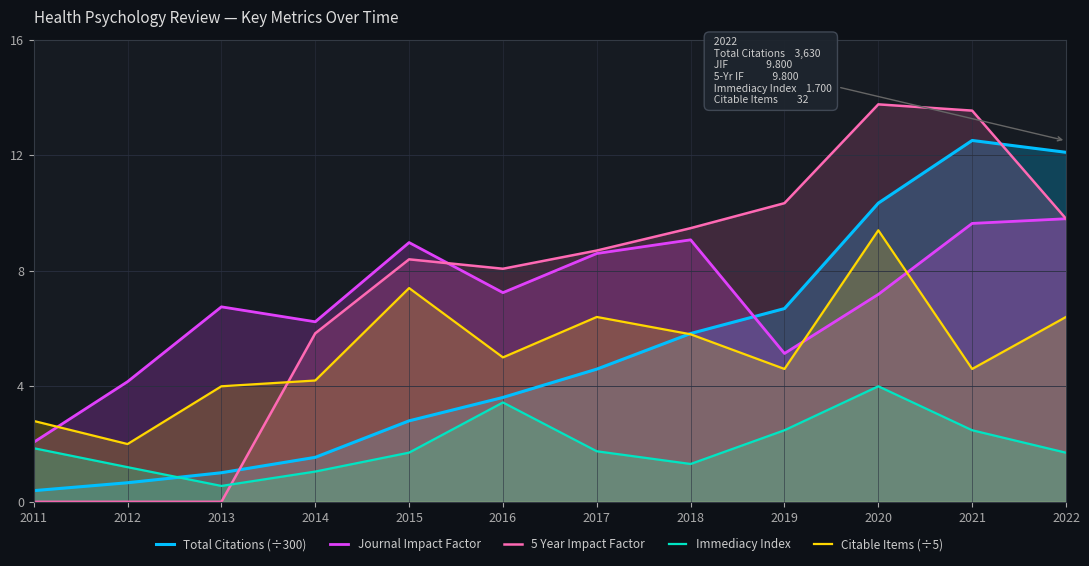

Which label corresponds to the largest value in the chart?

2020